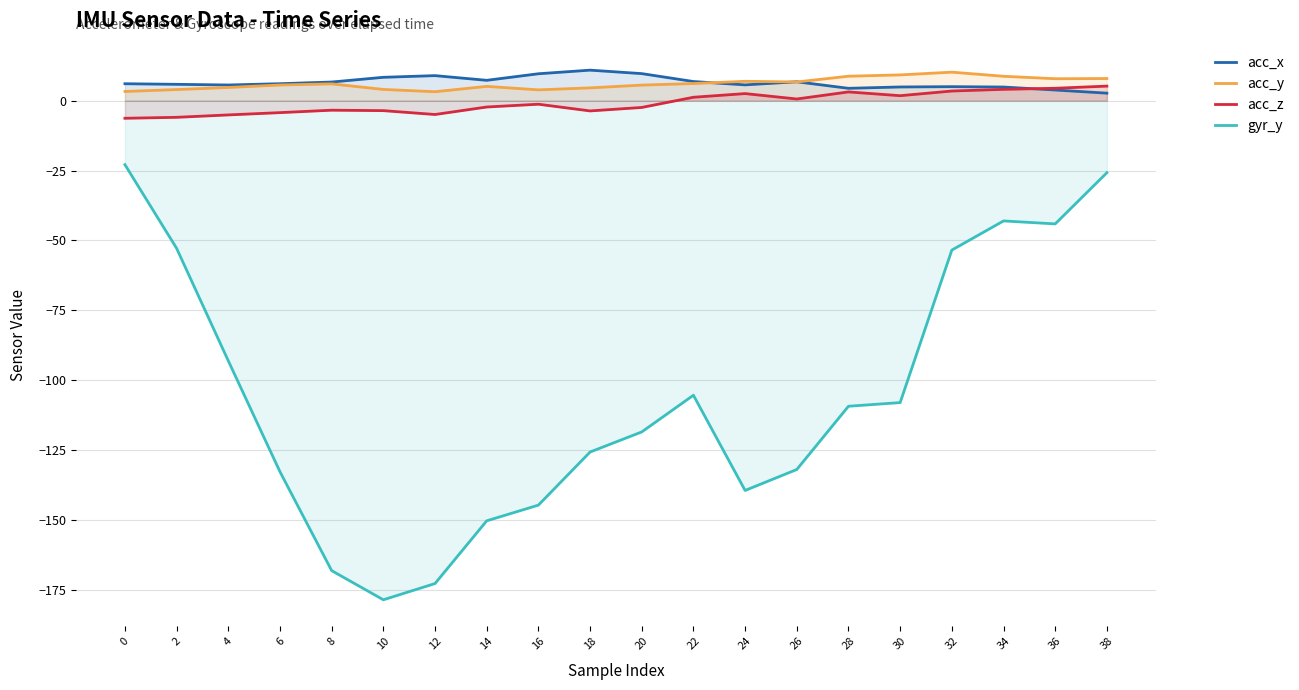

What is the value of the acc_z point at the 7th from the left?

-4.9